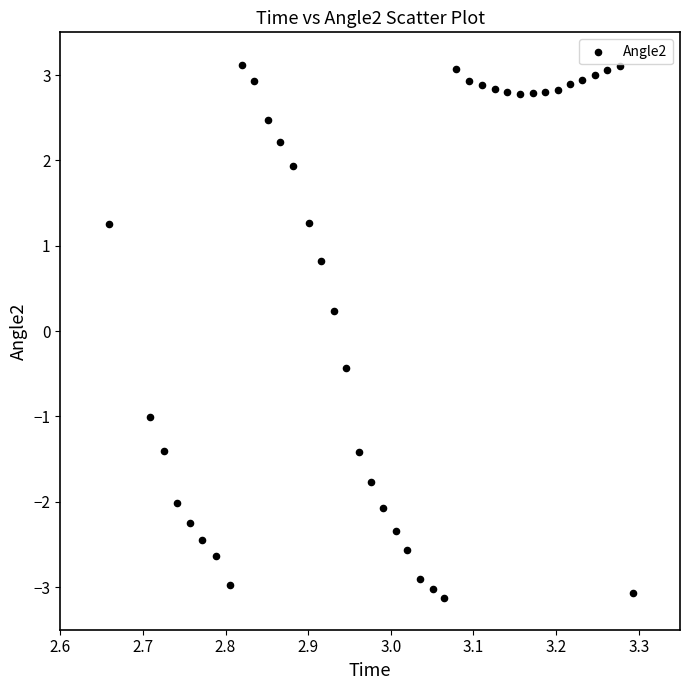

What is the range of Y values (max minus min)?

6.2